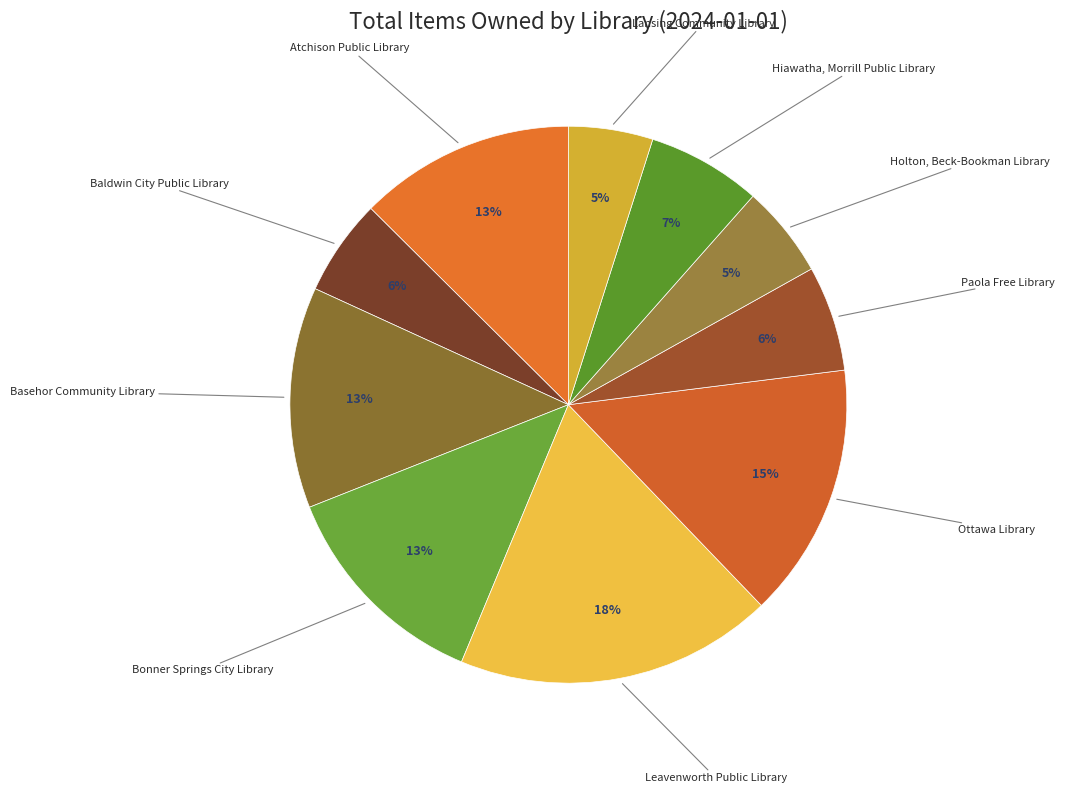

What percentage is the Atchison Public Library slice, to the nearest percent?

13%